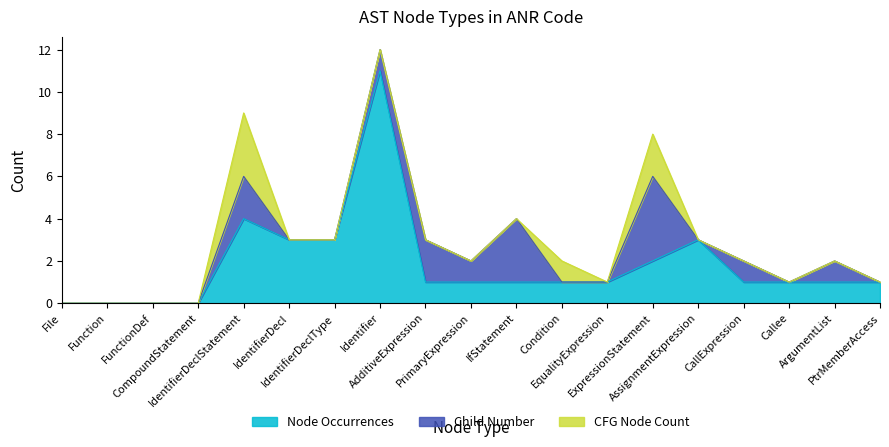

What are all the series names shown in the legend?

Node Occurrences, Child Number, CFG Node Count